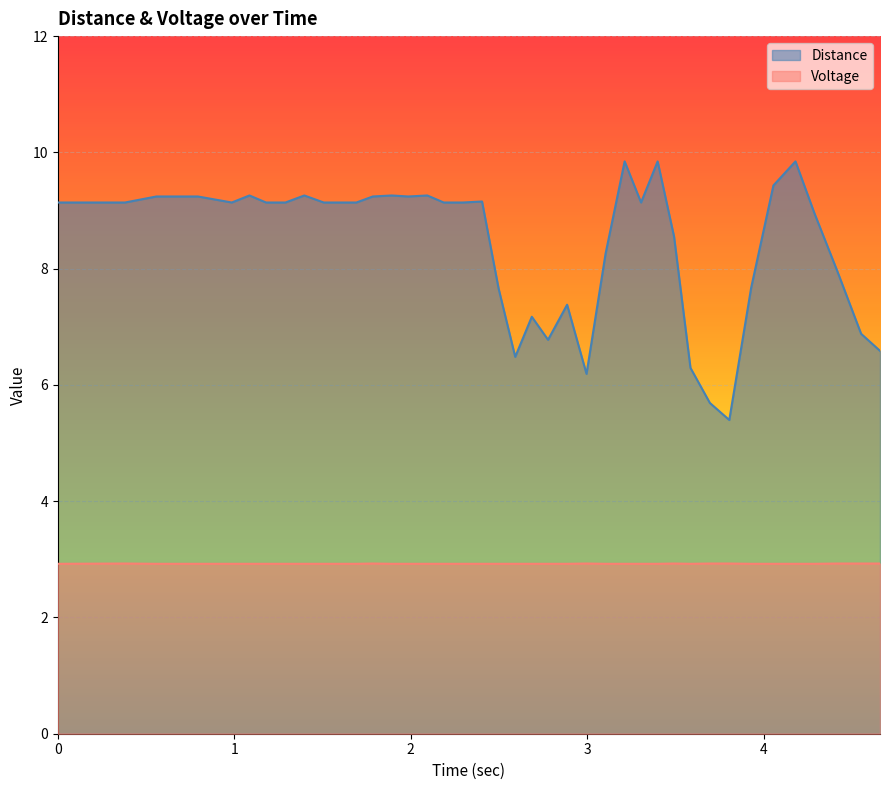

Which series has the widest spread of values?

Distance